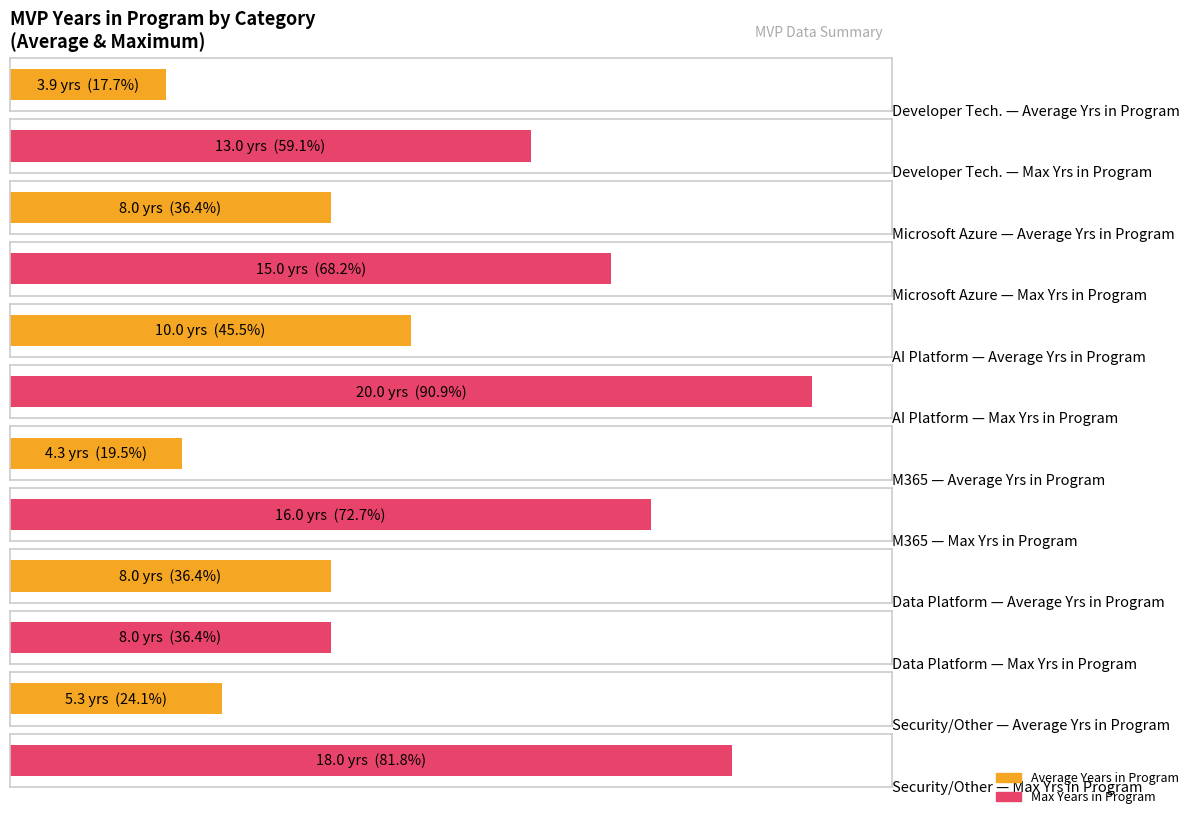

What is the maximum value shown in the chart?

20.0